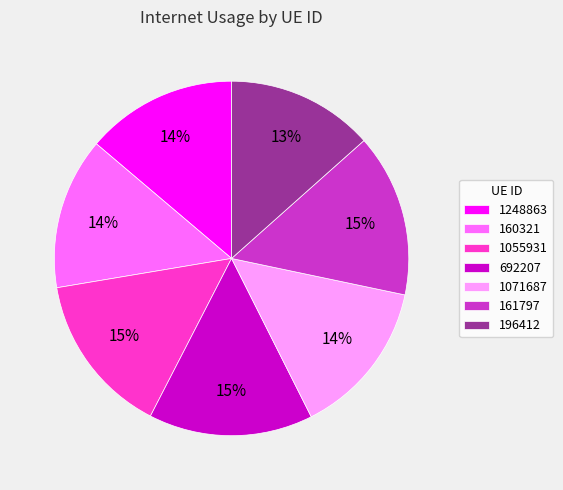

To the nearest percent, what is the combined percentage of 692207 and 196412?

28%